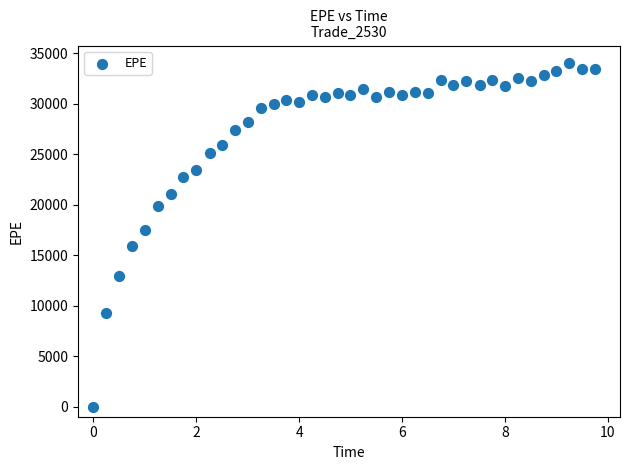

What is the range of Y values (max minus min)?

34054.8